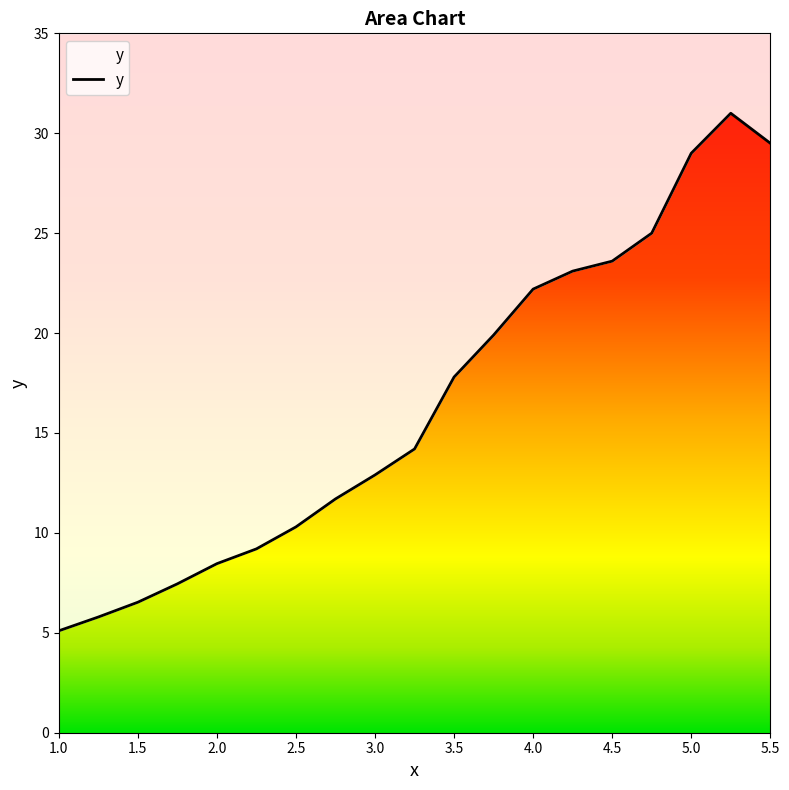

Approximately how many times larger is the value at 4.0 compared to 5.0?

0.8